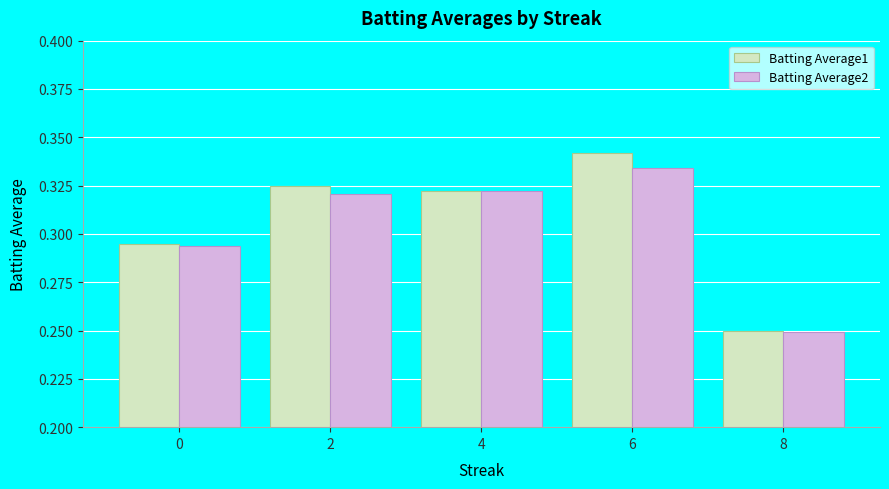

Are the bars horizontal?

No